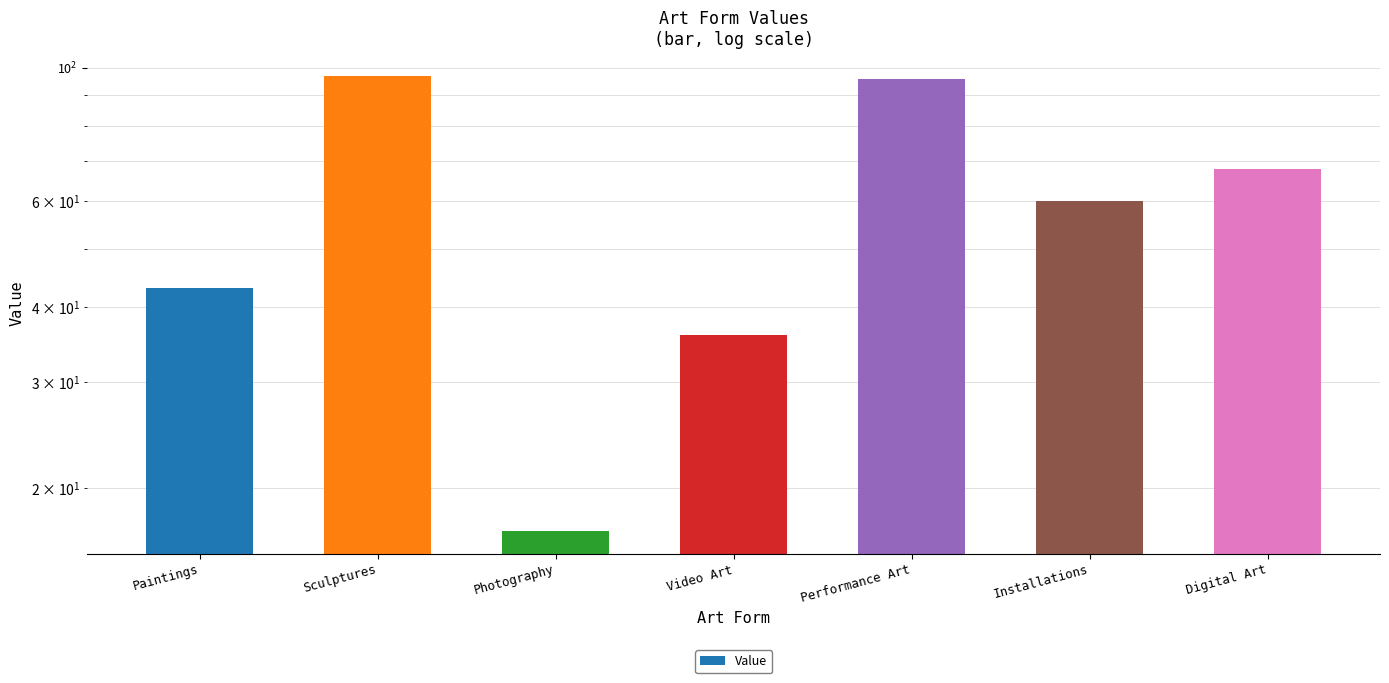

What value does the data have at Video Art, to the nearest 10?

40